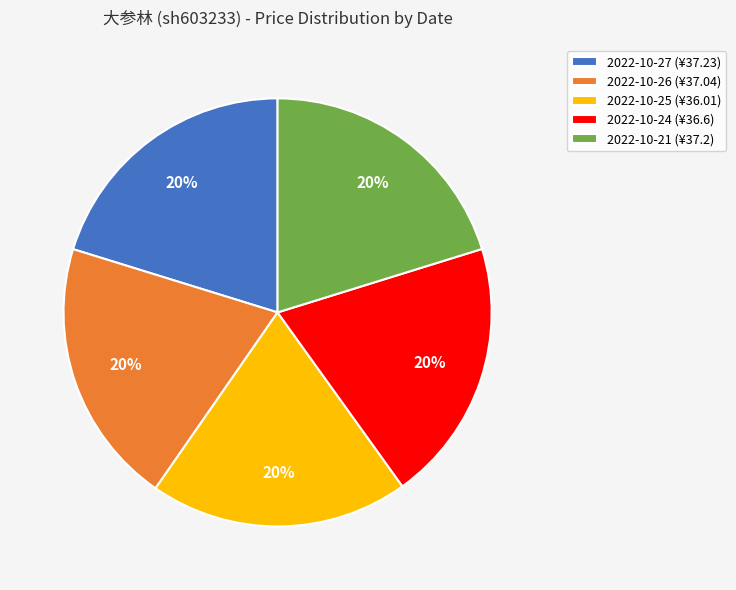

Count the number of slices in the pie.

5